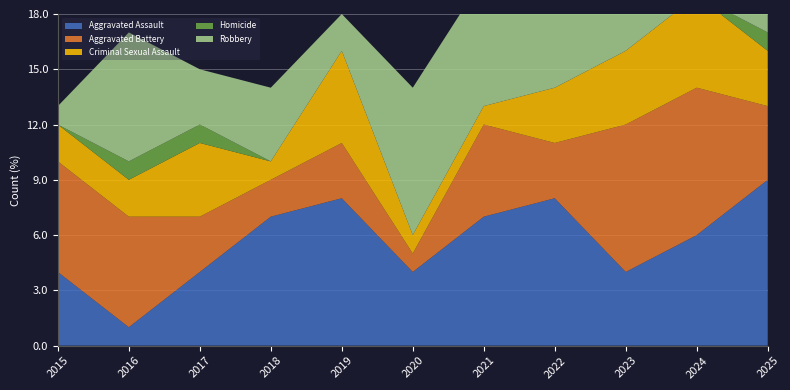

Reading left to right, extract all data points from this chart.

Aggravated Assault: 2015=4	2016=1	2017=4	2018=7	2019=8	2020=4	2021=7	2022=8	2023=4	2024=6	2025=9
Aggravated Battery: 2015=6	2016=6	2017=3	2018=2	2019=3	2020=1	2021=5	2022=3	2023=8	2024=8	2025=4
Criminal Sexual Assault: 2015=2	2016=2	2017=4	2018=1	2019=5	2020=1	2021=1	2022=3	2023=4	2024=5	2025=3
Homicide: 2015=0	2016=1	2017=1	2018=0	2019=0	2020=0	2021=0	2022=0	2023=0	2024=0	2025=1
Robbery: 2015=1	2016=7	2017=3	2018=4	2019=2	2020=8	2021=7	2022=7	2023=7	2024=4	2025=4